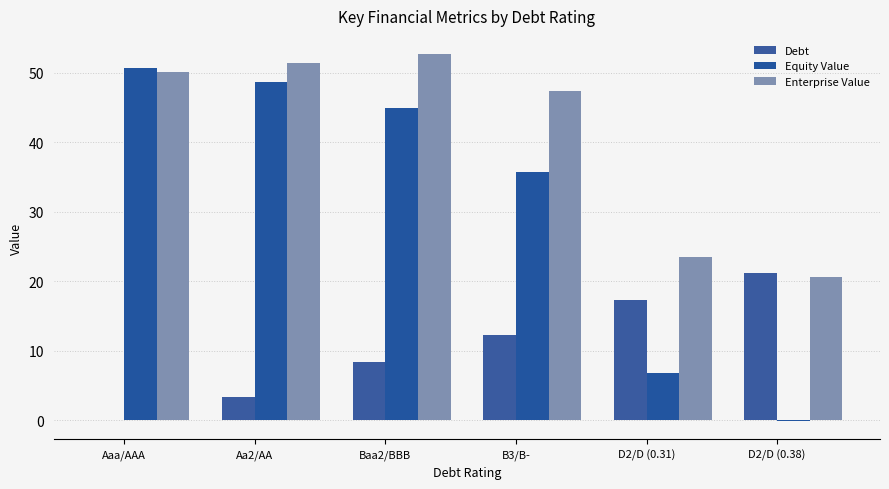

Is it true that Equity Value equals 44.9 at Baa2/BBB?

True